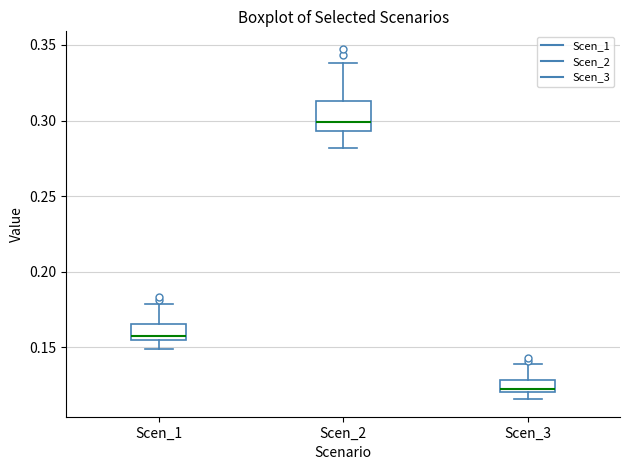

Where is the upper edge of the box for Scen_2 on the y-axis? The values are not printed on the chart, so give them approximately, as read against the axis.

0.315